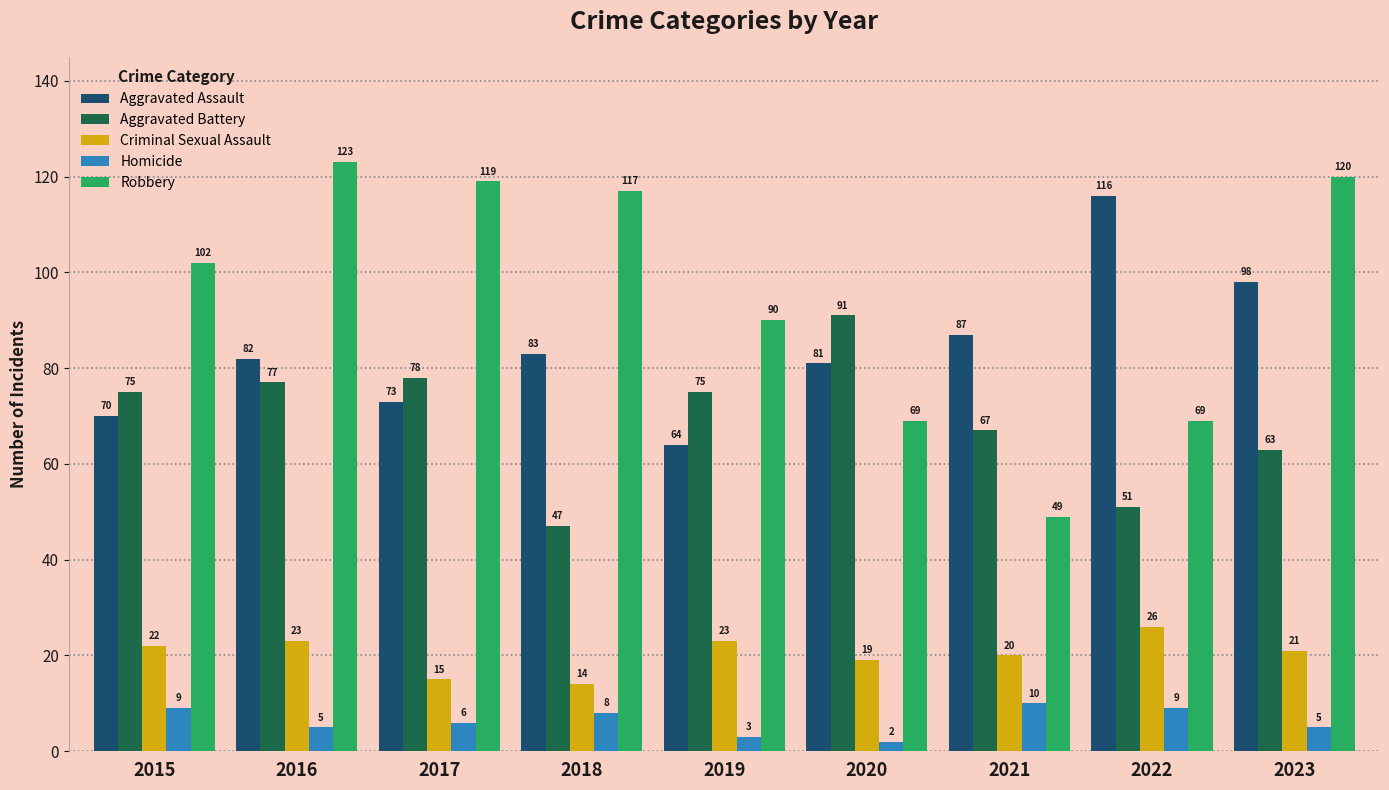

Which series has the widest spread of values?

Robbery